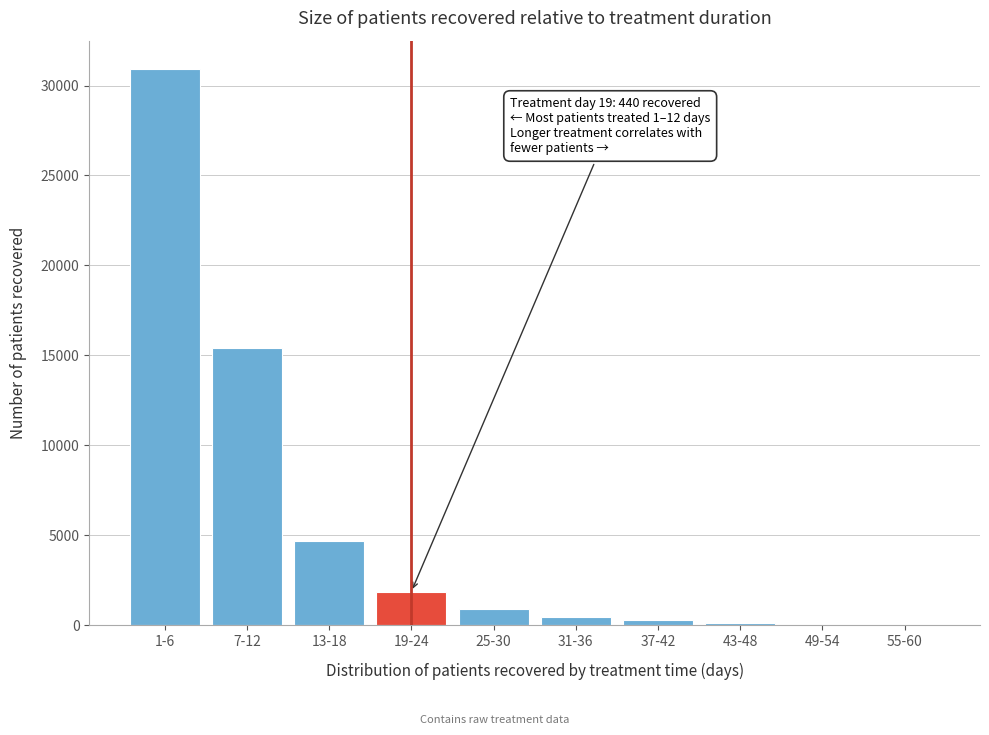

Which has a higher value, 7-12 or 13-18?

7-12